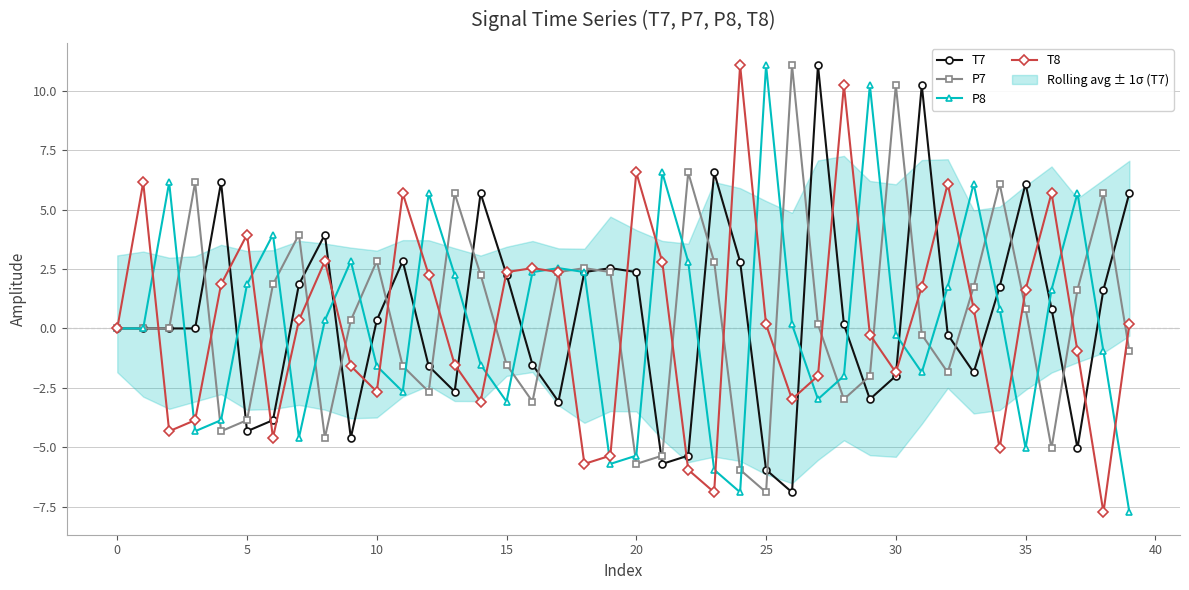

True or false: T7 has a value of 0.5 at 15.

False